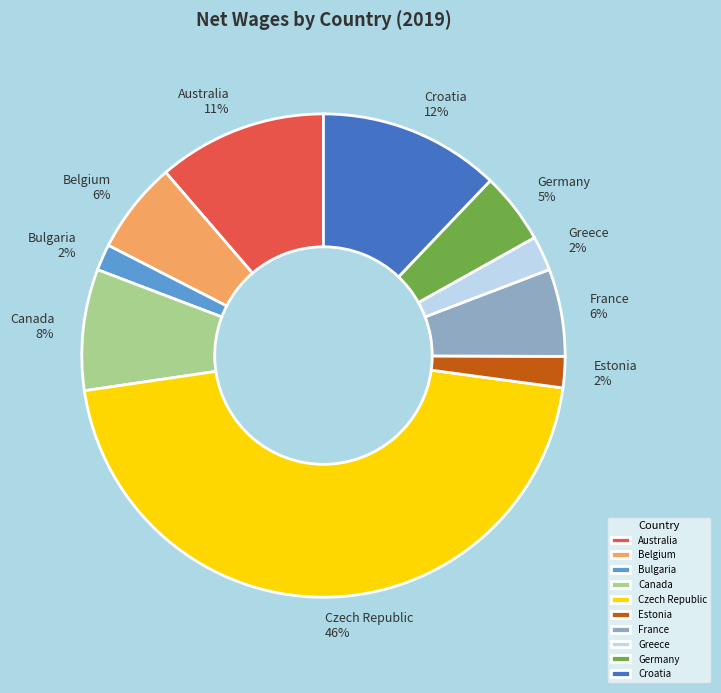

Is Estonia the majority of the pie?

No